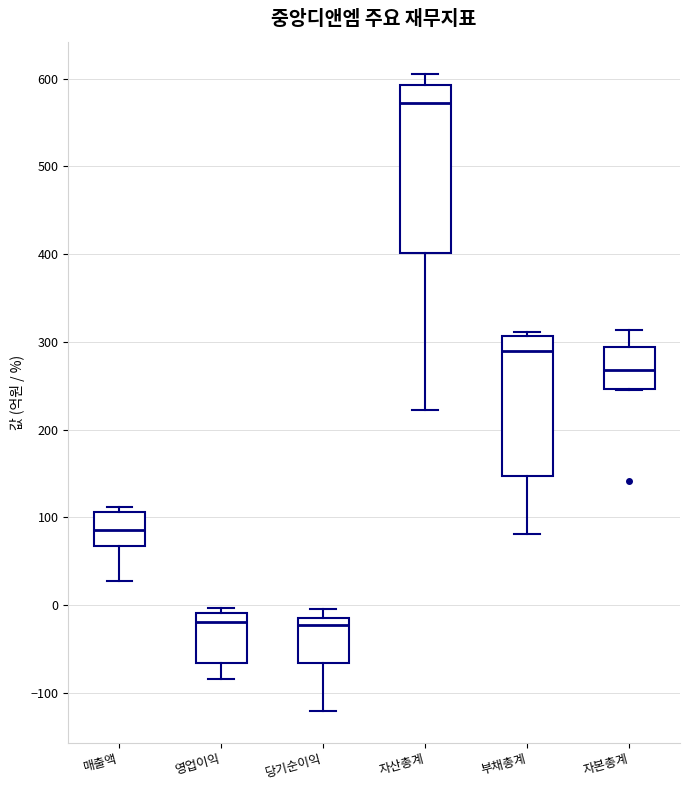

Comparing the boxes themselves (not the whiskers), which one is the tallest?

자산총계